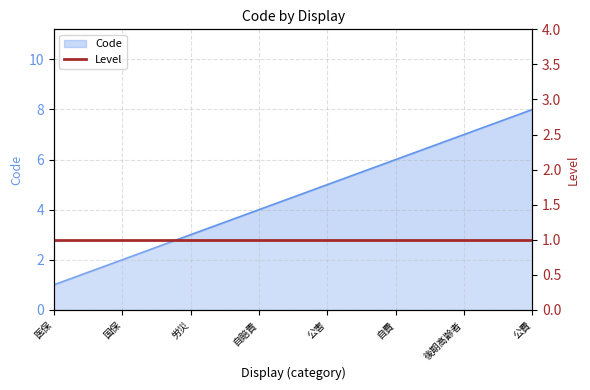

What is the smallest value displayed?

1